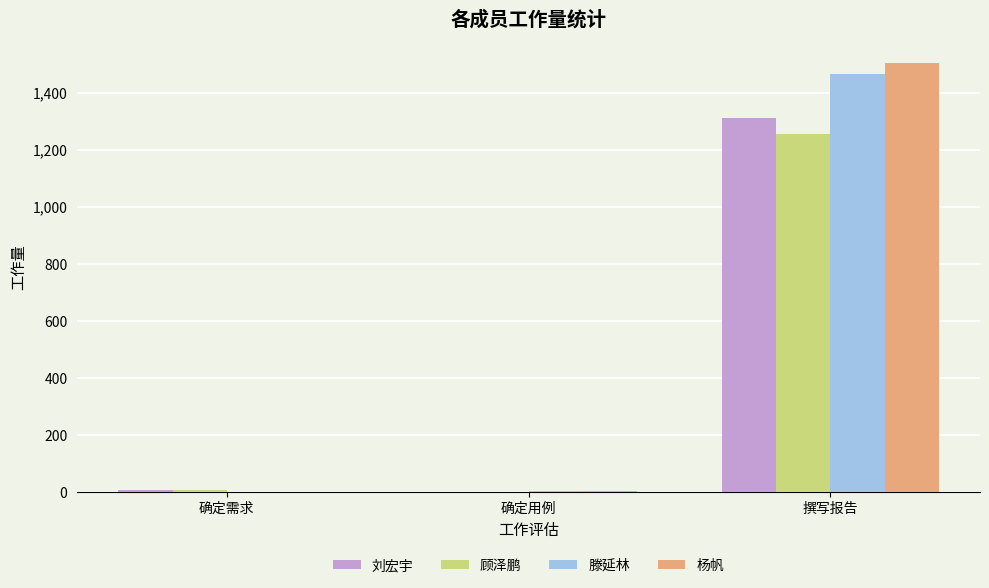

The value of 刘宏宇 at 确定用例 is 655. True or false?

False